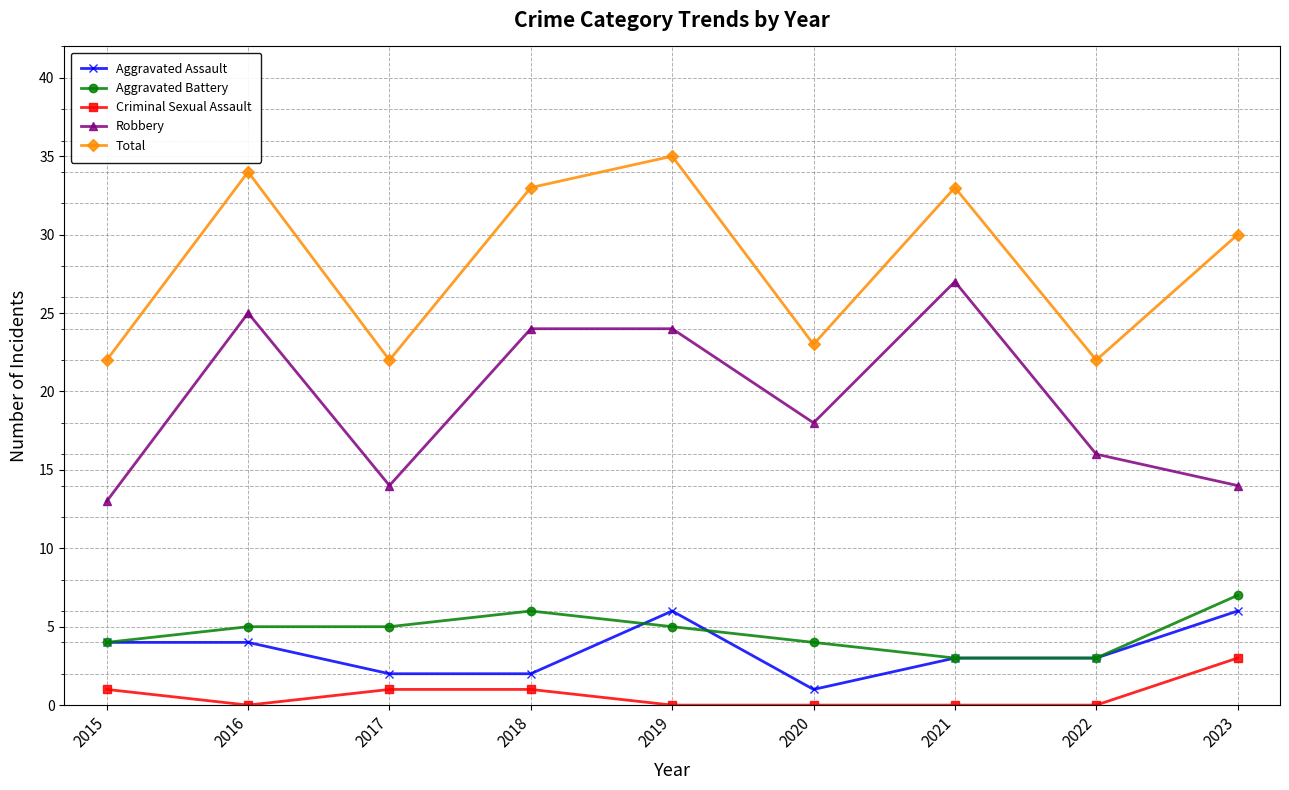

True or false: Criminal Sexual Assault and Aggravated Battery intersect in this chart.

False